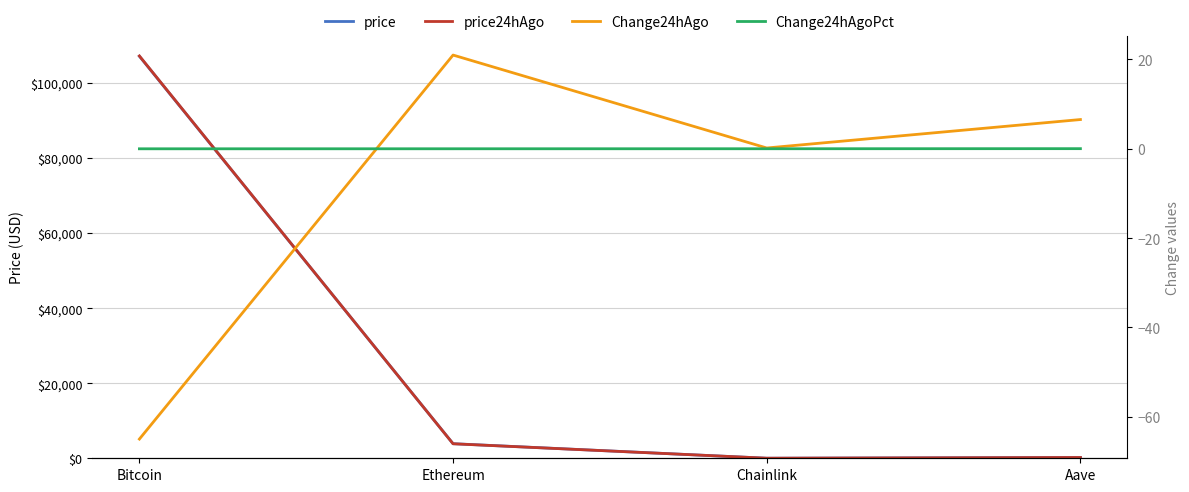

Where does the price24hAgo series first go above 3866?

Bitcoin